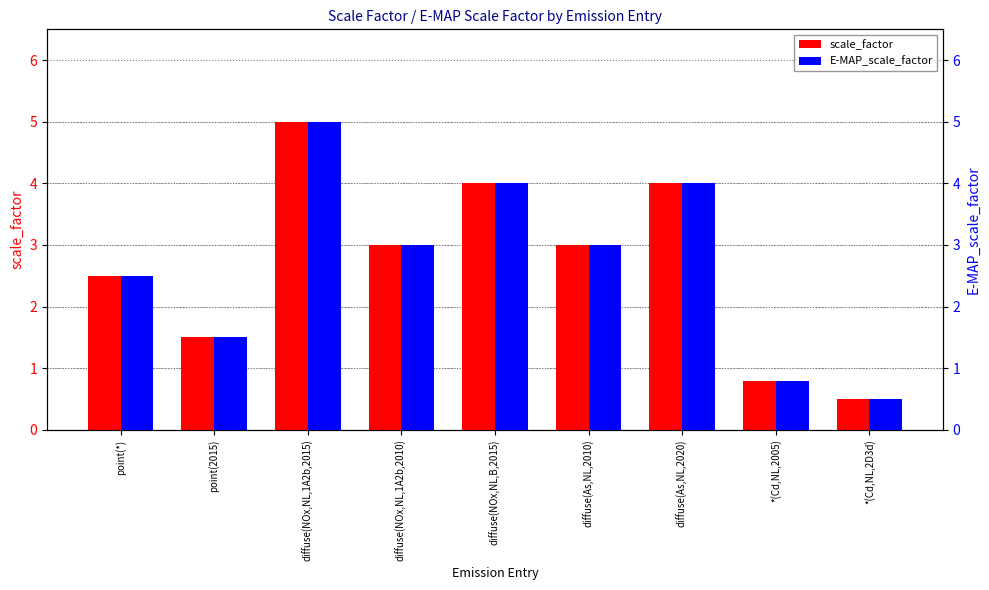

At which label does E-MAP_scale_factor reach its peak?

diffuse(NOx,NL,1A2b,2015)